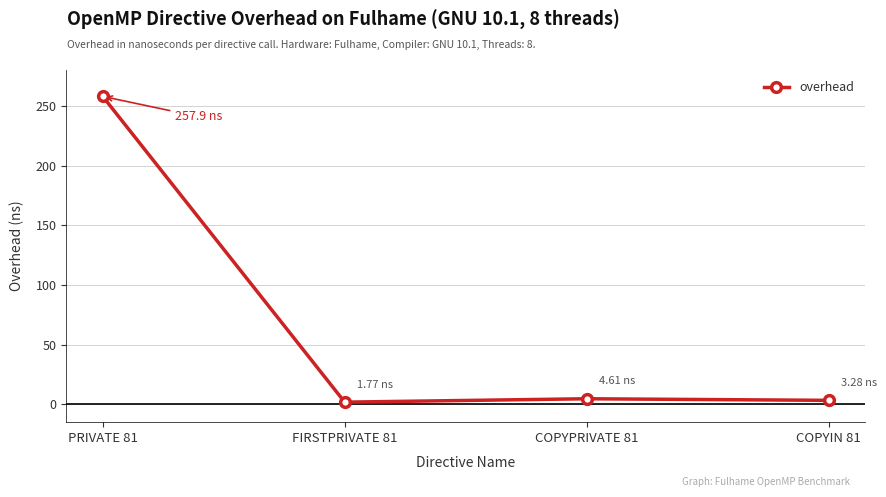

Reading left to right, transcribe all the data shown in this chart.

PRIVATE 81=257.9	FIRSTPRIVATE 81=1.8	COPYPRIVATE 81=4.6	COPYIN 81=3.3